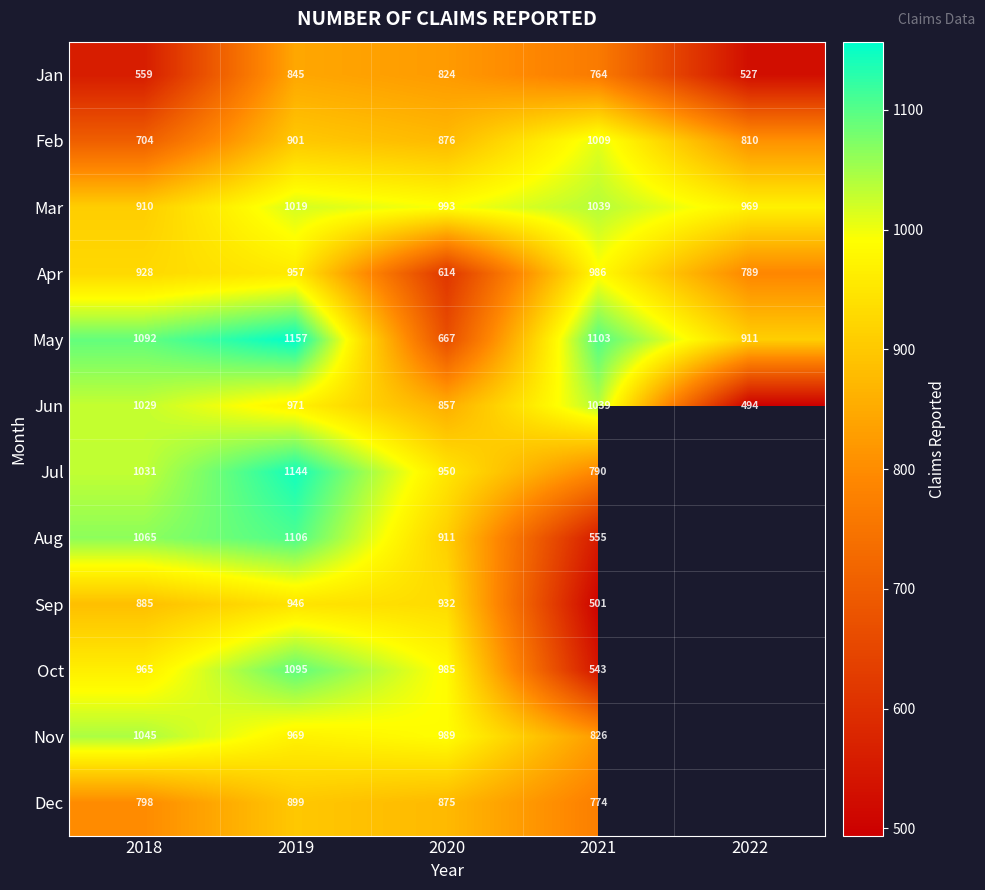

Is the value of May at 2019 greater than the value of Sep at 2019?

Yes